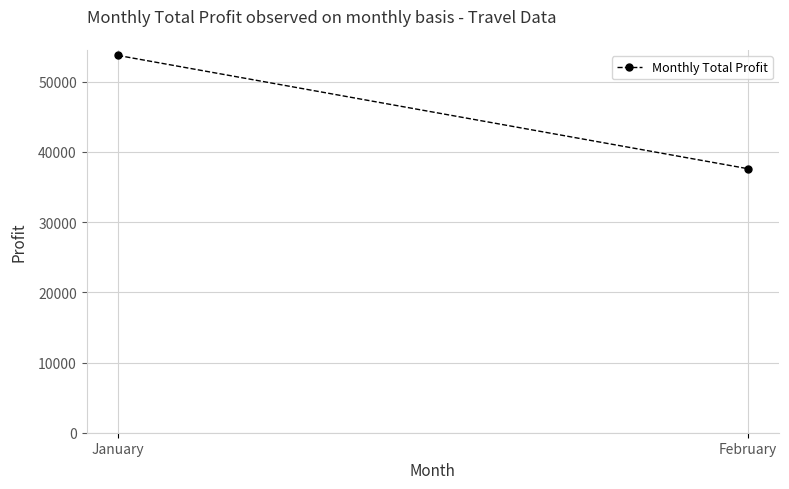

Count the number of values greater than 53740.

1